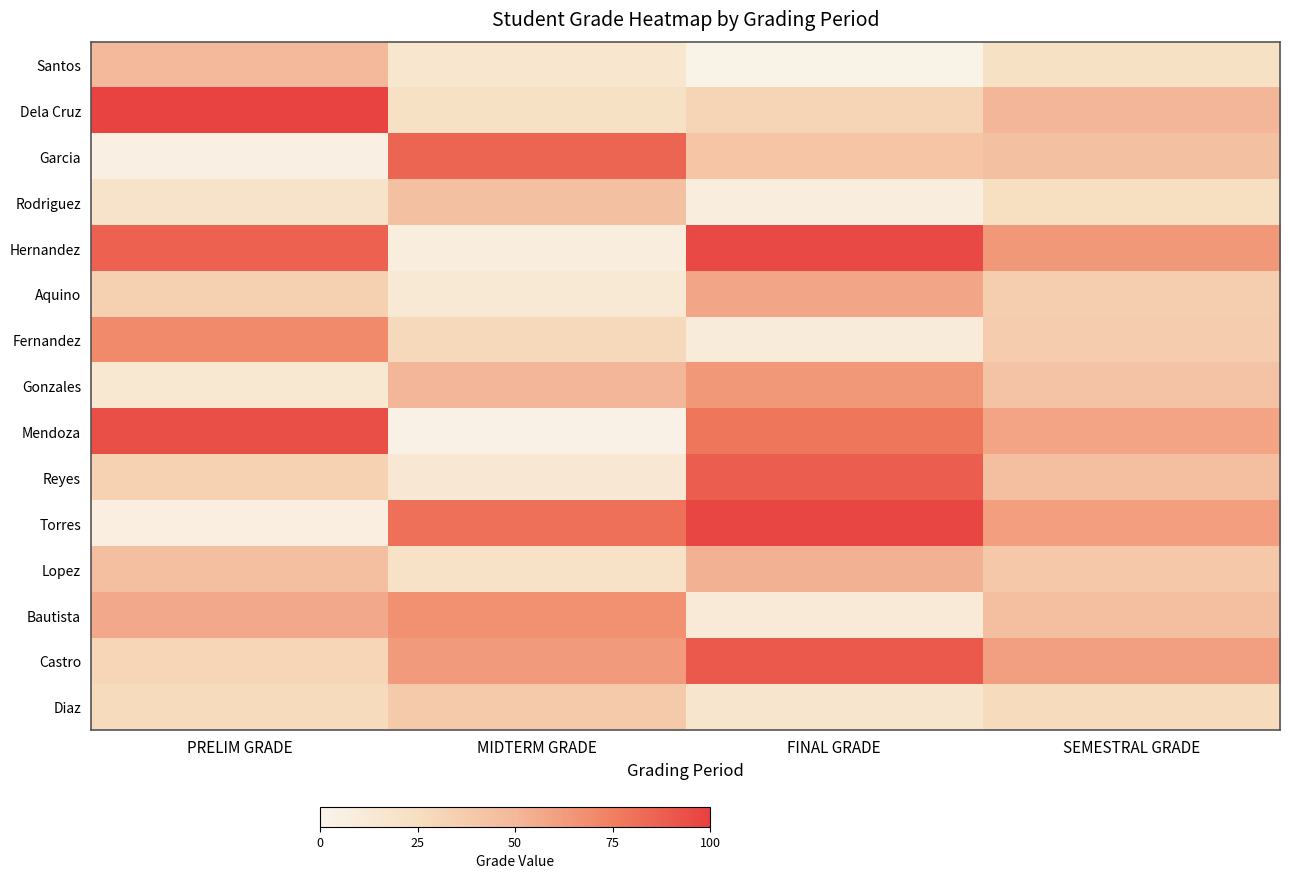

What is the total value across all series at MIDTERM GRADE?

556.7